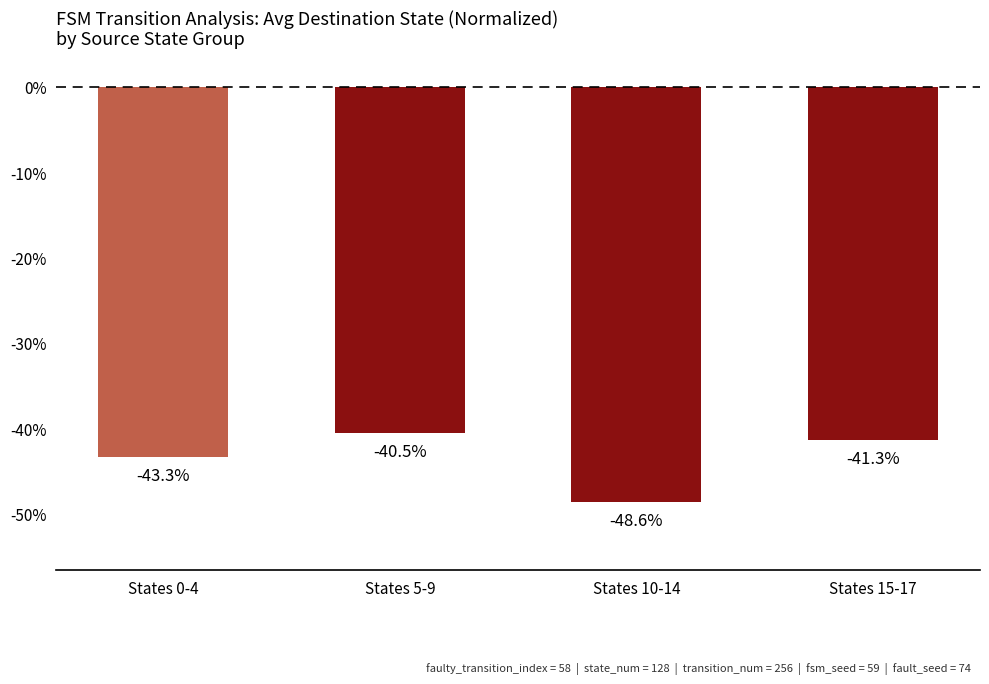

At which label is the value closest to -44?

States 0-4